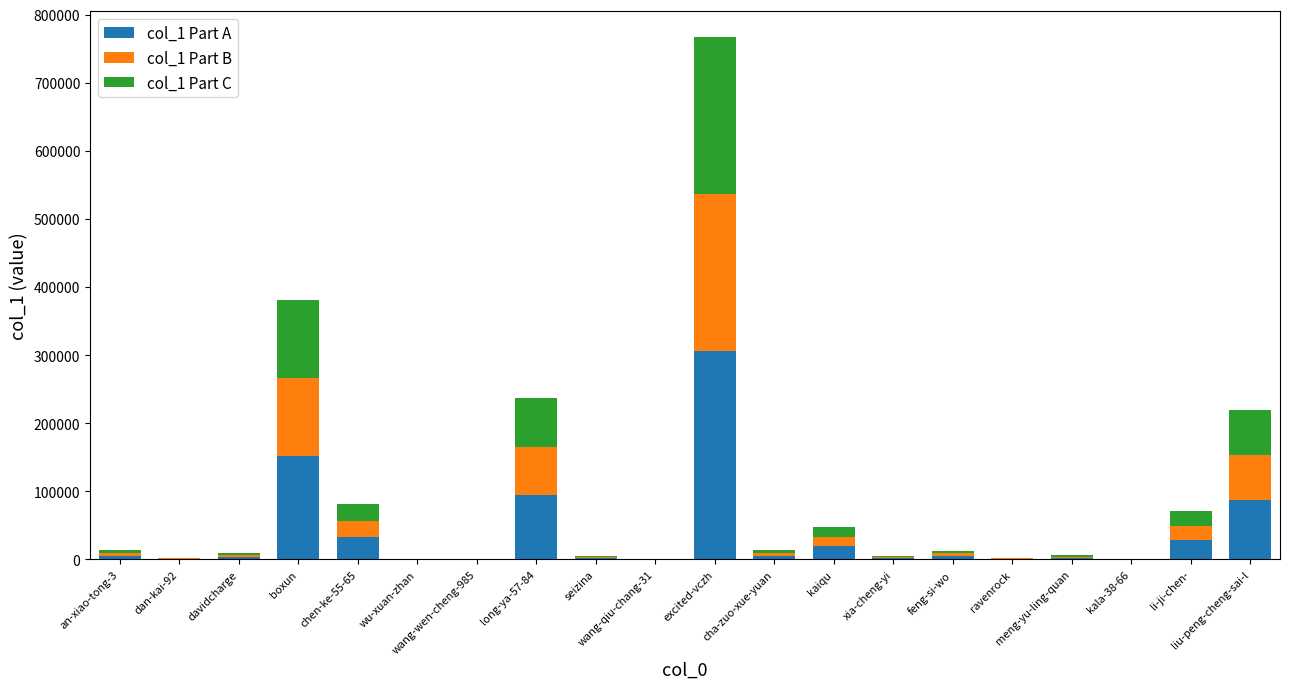

Are the bars grouped side by side (vs. stacked)?

No